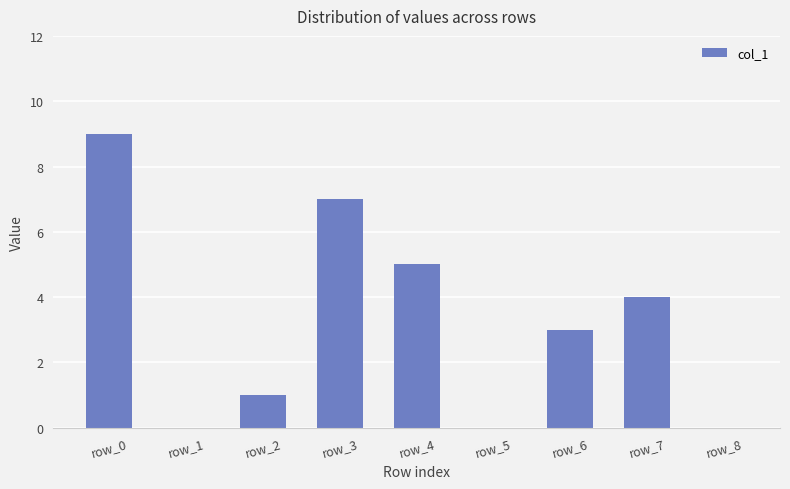

At which category does the chart reach its peak across all series?

row_0